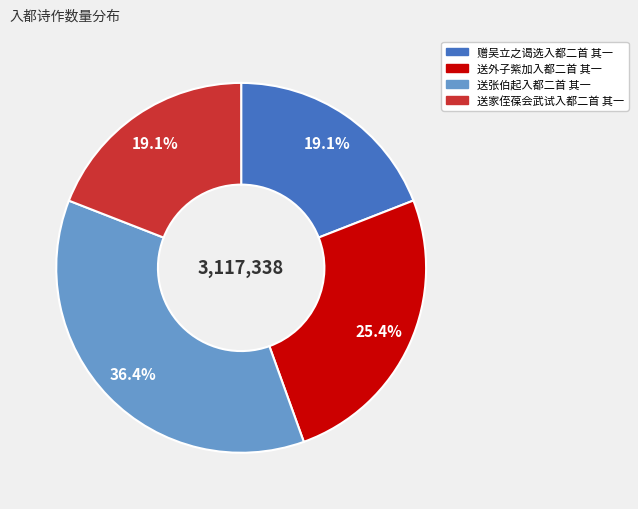

True or false: 送外子紫加入都二首 其一 accounts for 25% of the total.

True